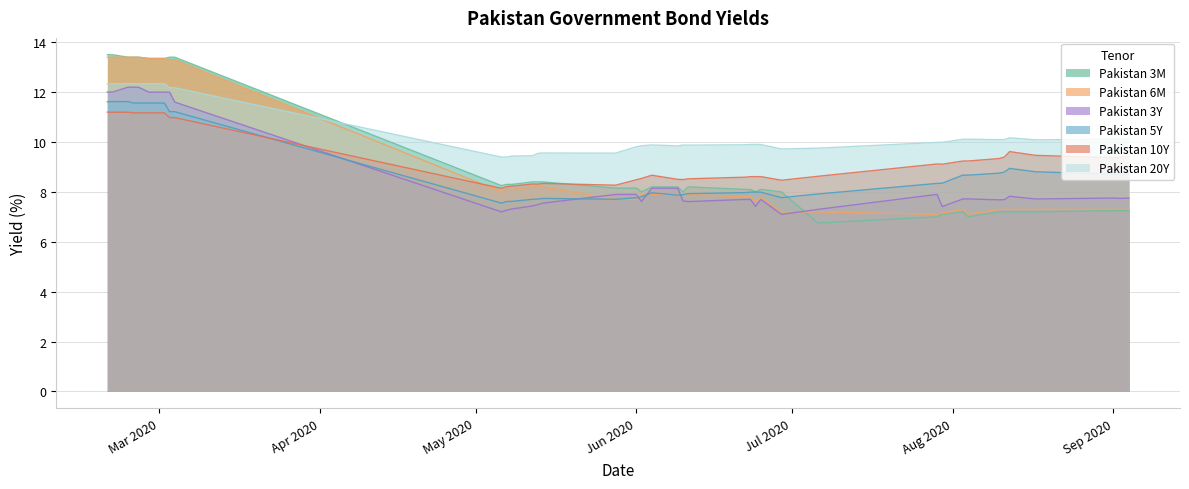

Which series has the largest range (max minus min)?

Pakistan 3M